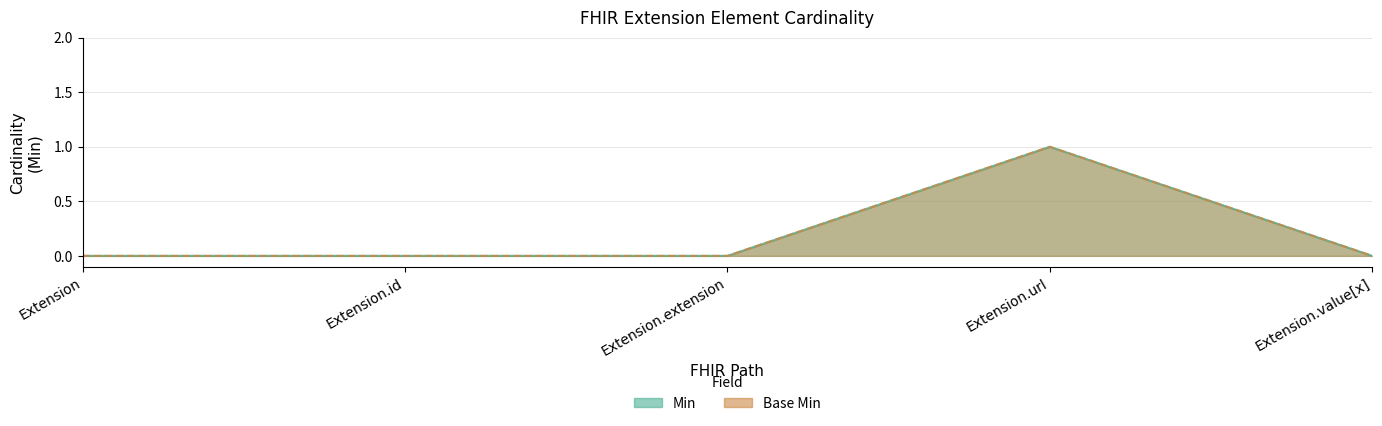

True or false: Base Min has a value of 1 at Extension.url.

True